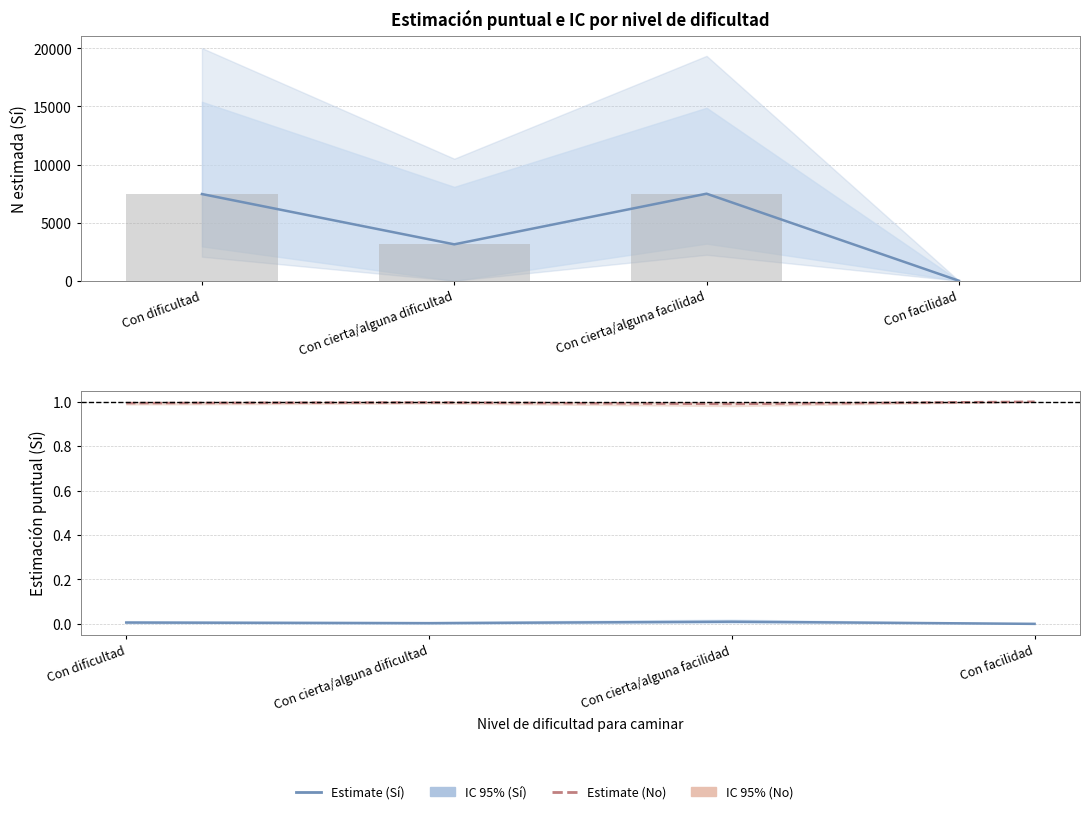

At which label does Estimate (No) reach its minimum?

Con cierta/alguna facilidad